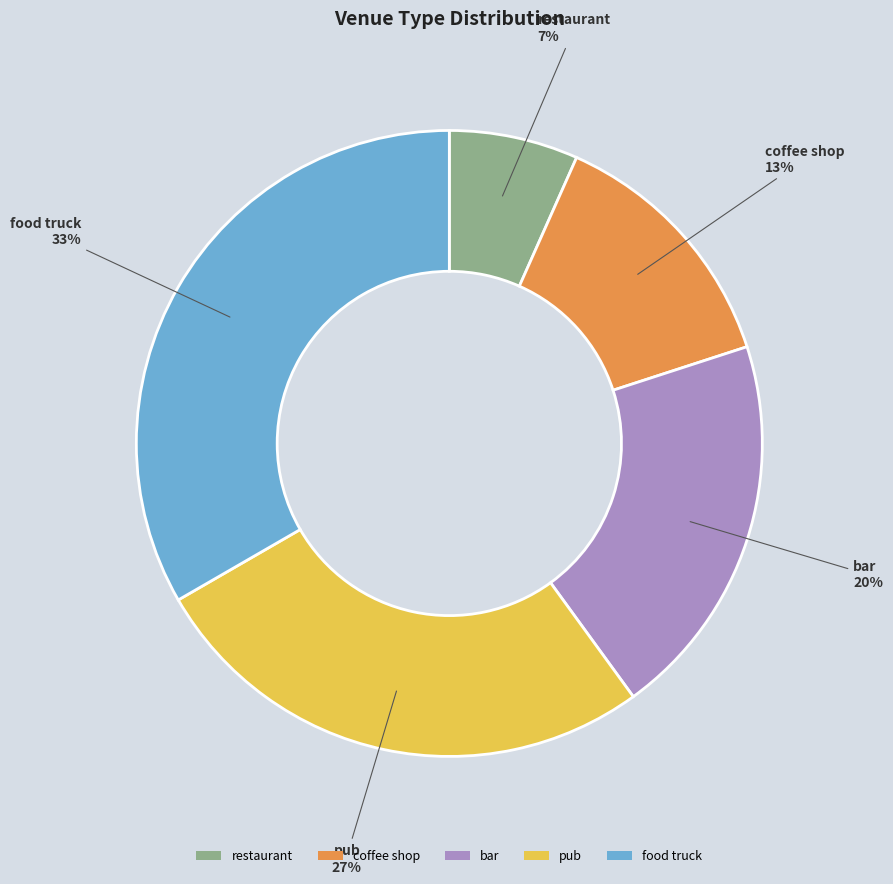

Count the number of slices in the pie.

5